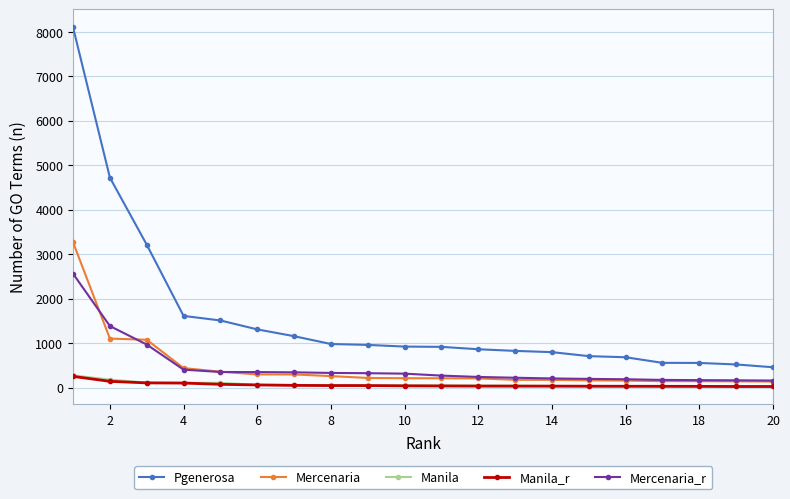

True or false: Manila_r and Pgenerosa intersect in this chart.

False